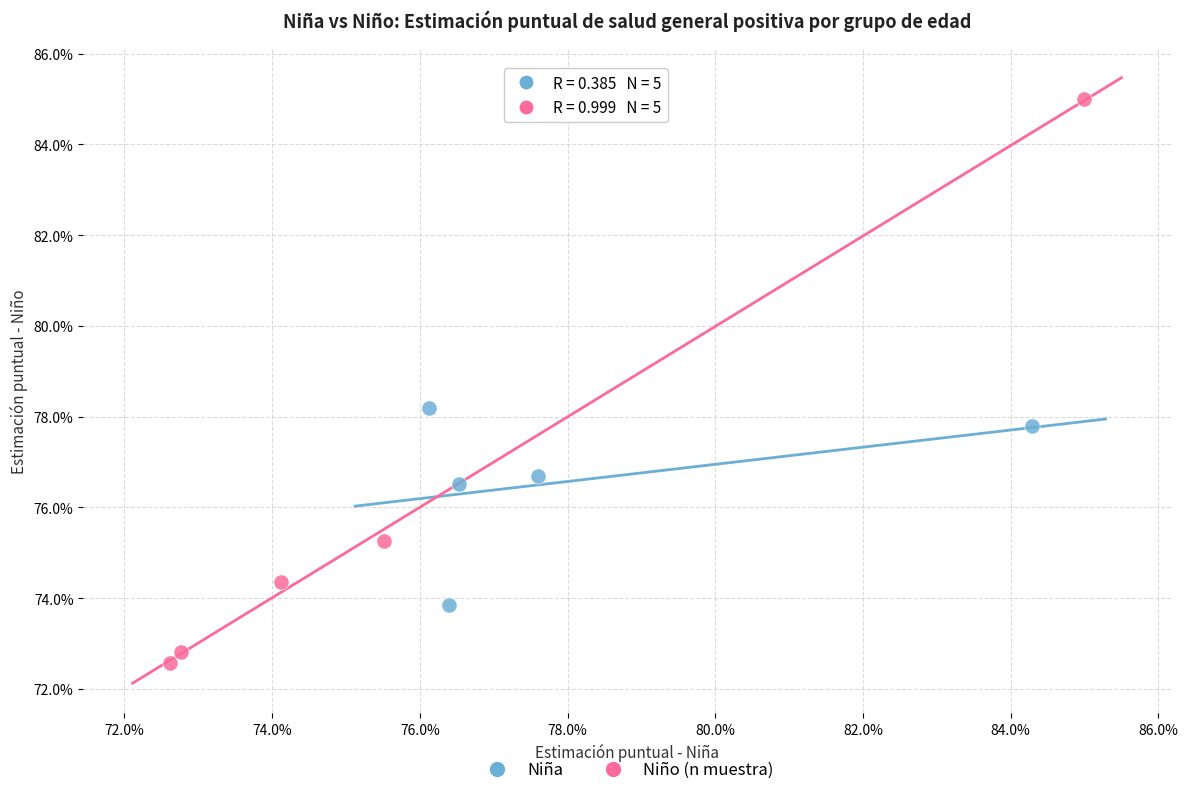

Which series reaches the minimum Y coordinate?

Niño (n muestra)